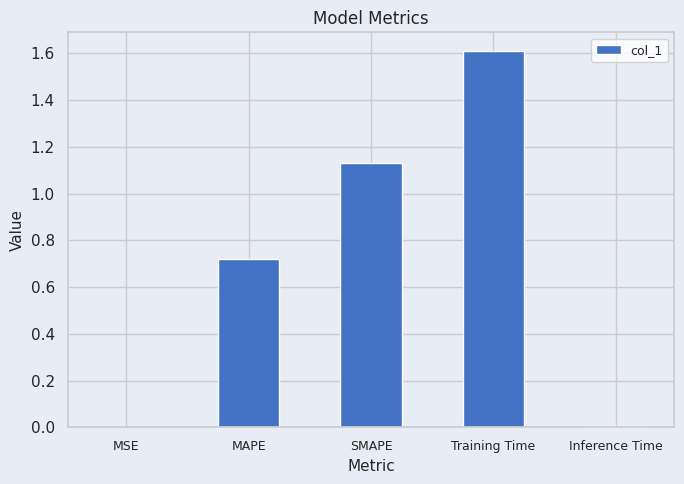

What is the sum of the values at SMAPE and Training Time?

2.7